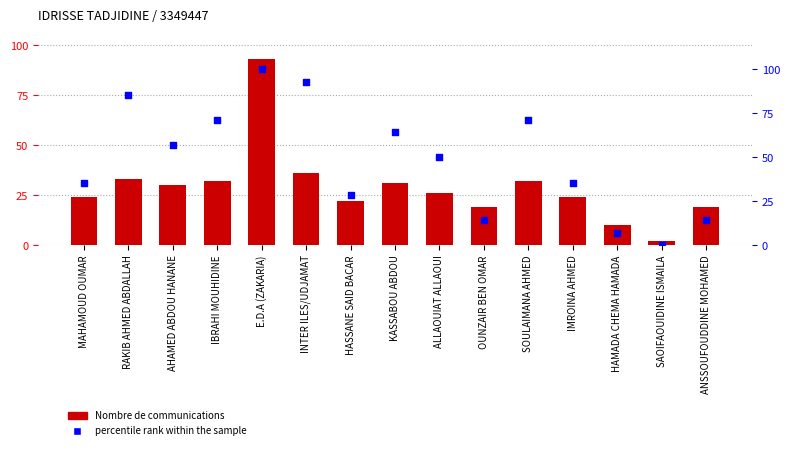

Which series contains the highest Y value?

percentile rank within the sample